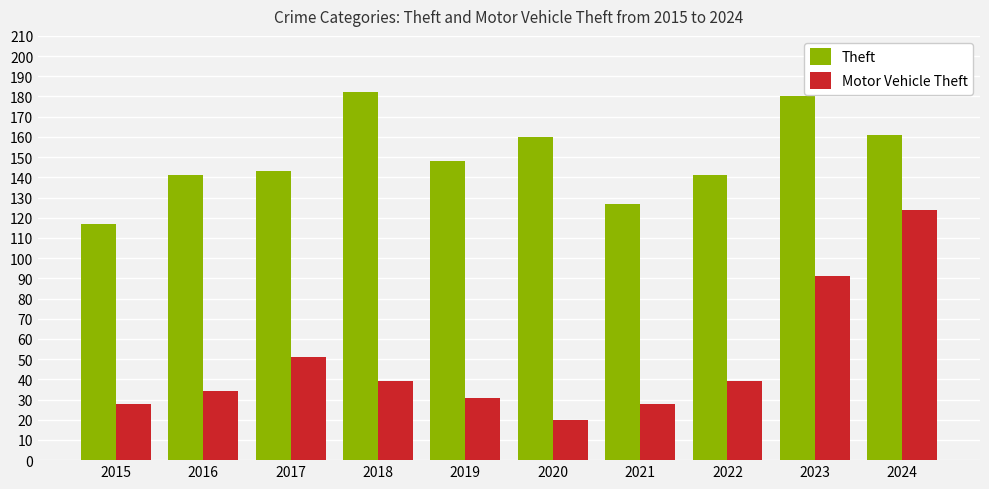

Reading right to left, transcribe all the data shown in this chart.

Theft: 161	180	141	127	160	148	182	143	141	117
Motor Vehicle Theft: 124	91	39	28	20	31	39	51	34	28